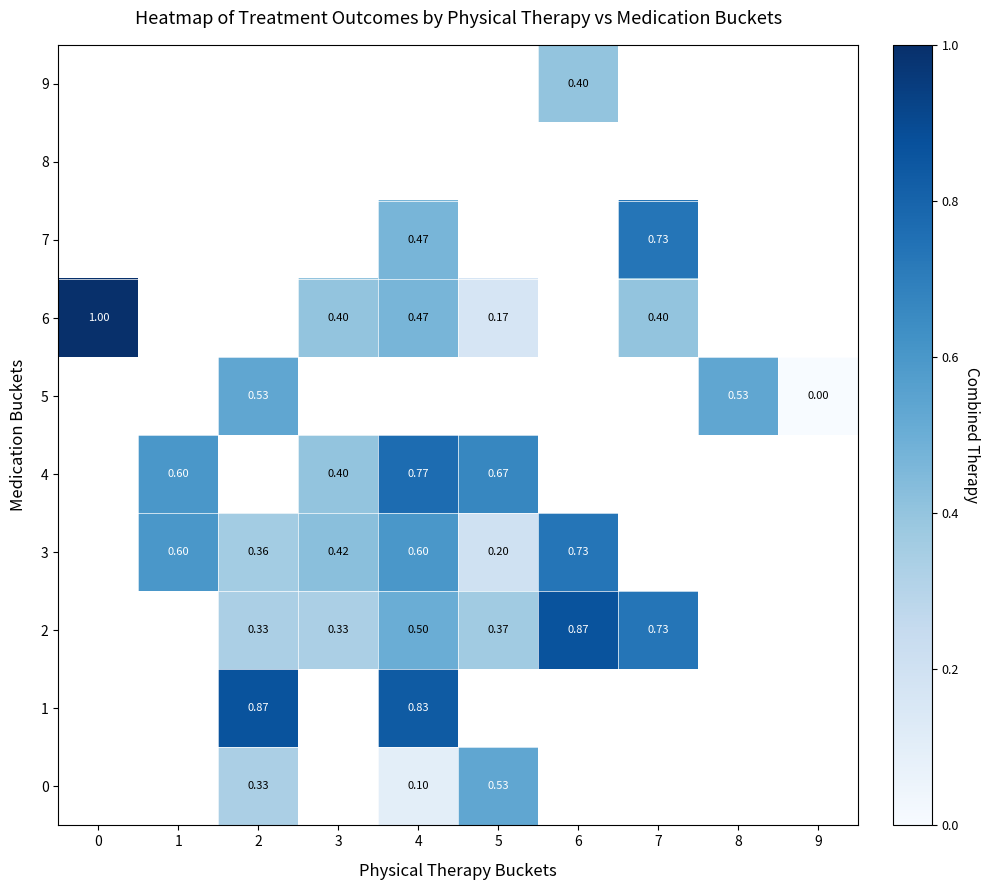

Is the value of 5 at 8 greater than the value of 1 at 4?

No